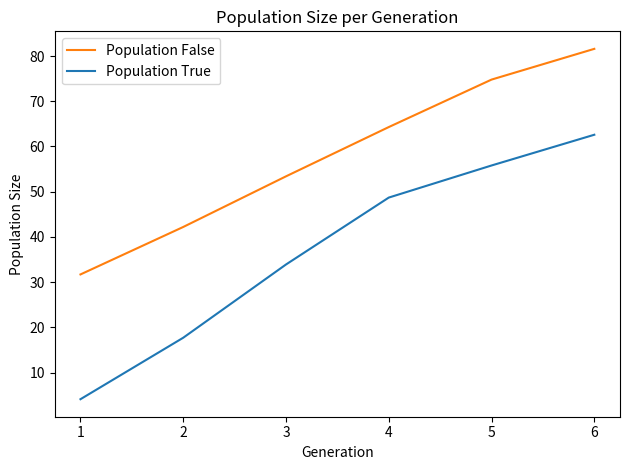

List the series in order of their peak value, lowest first.

Population True, Population False